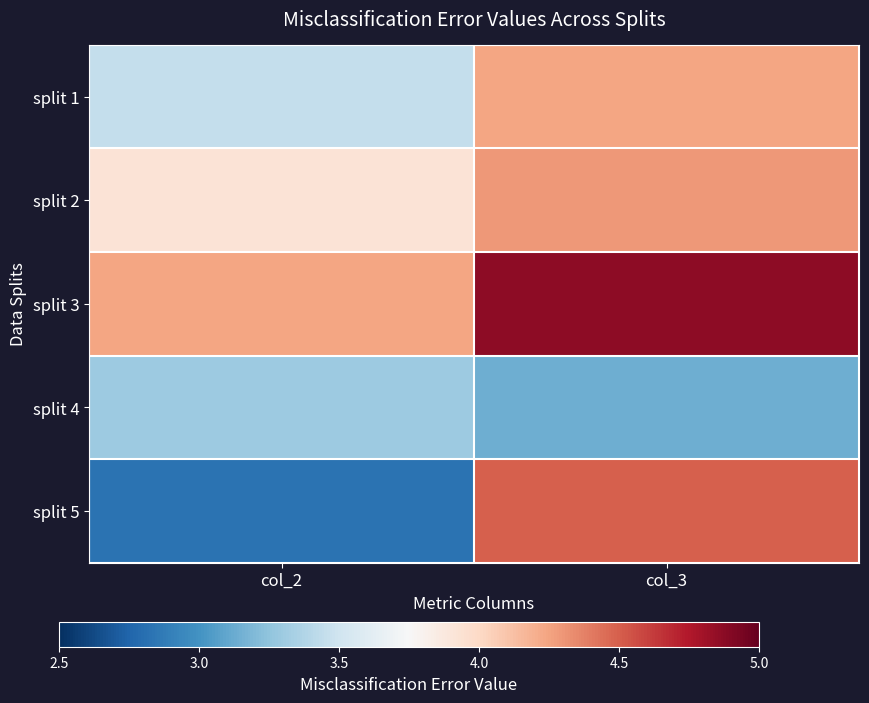

How many data points does each series have?

2